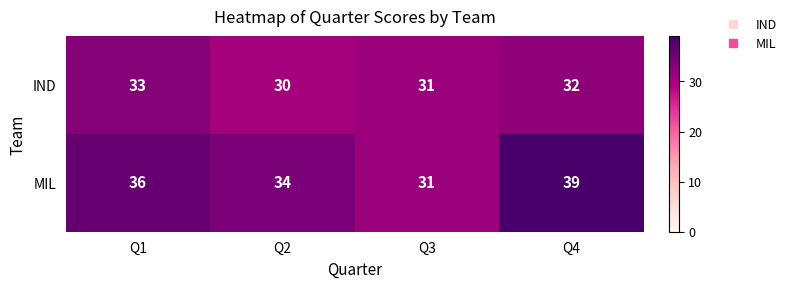

Between Q1 and Q2, which series saw the biggest shift?

IND